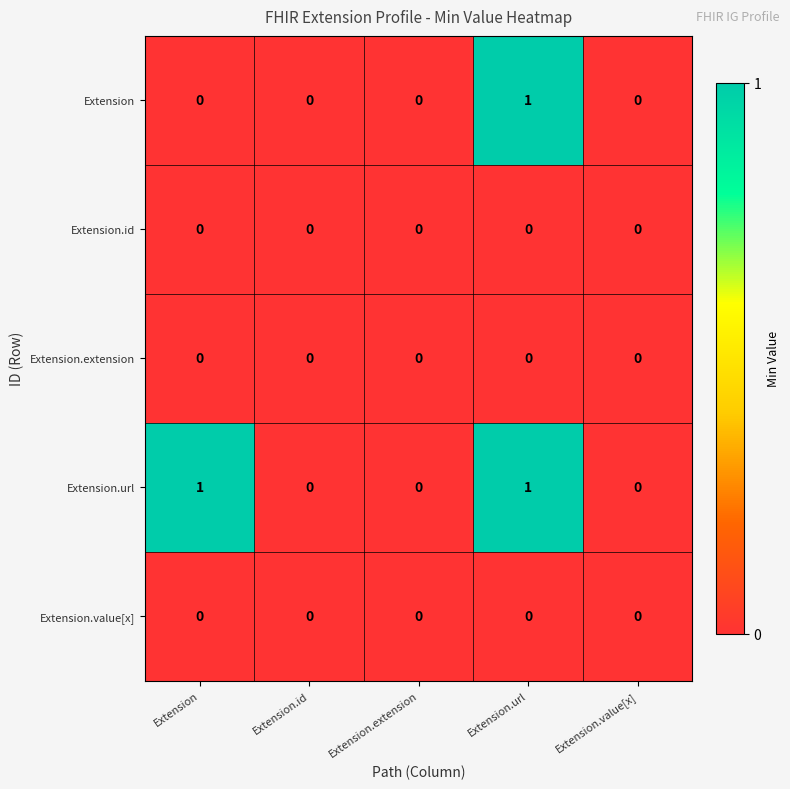

Which series has the largest total across all categories?

Extension.url